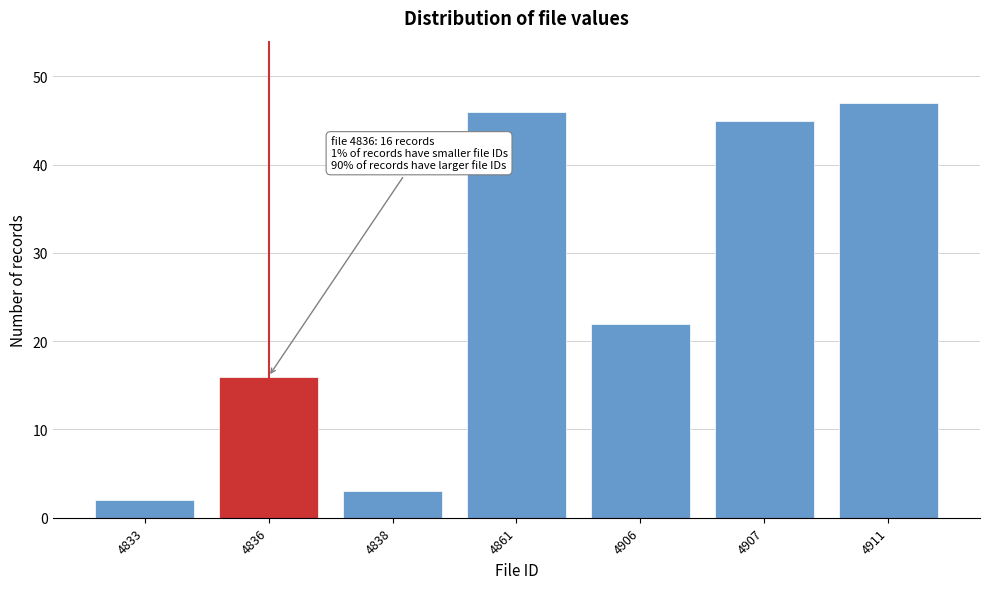

Reading left to right, what are all the values shown in this chart?

2	16	3	46	22	45	47